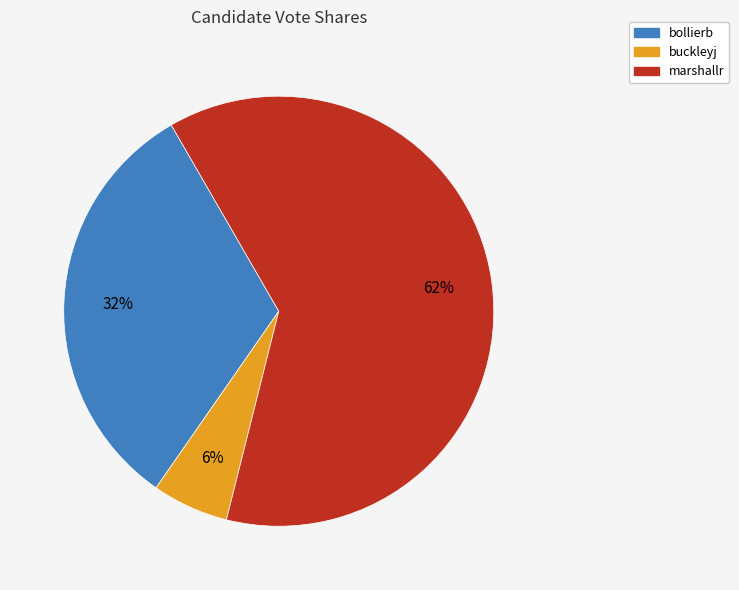

The buckleyj slice represents 19% of the pie. True or false?

False